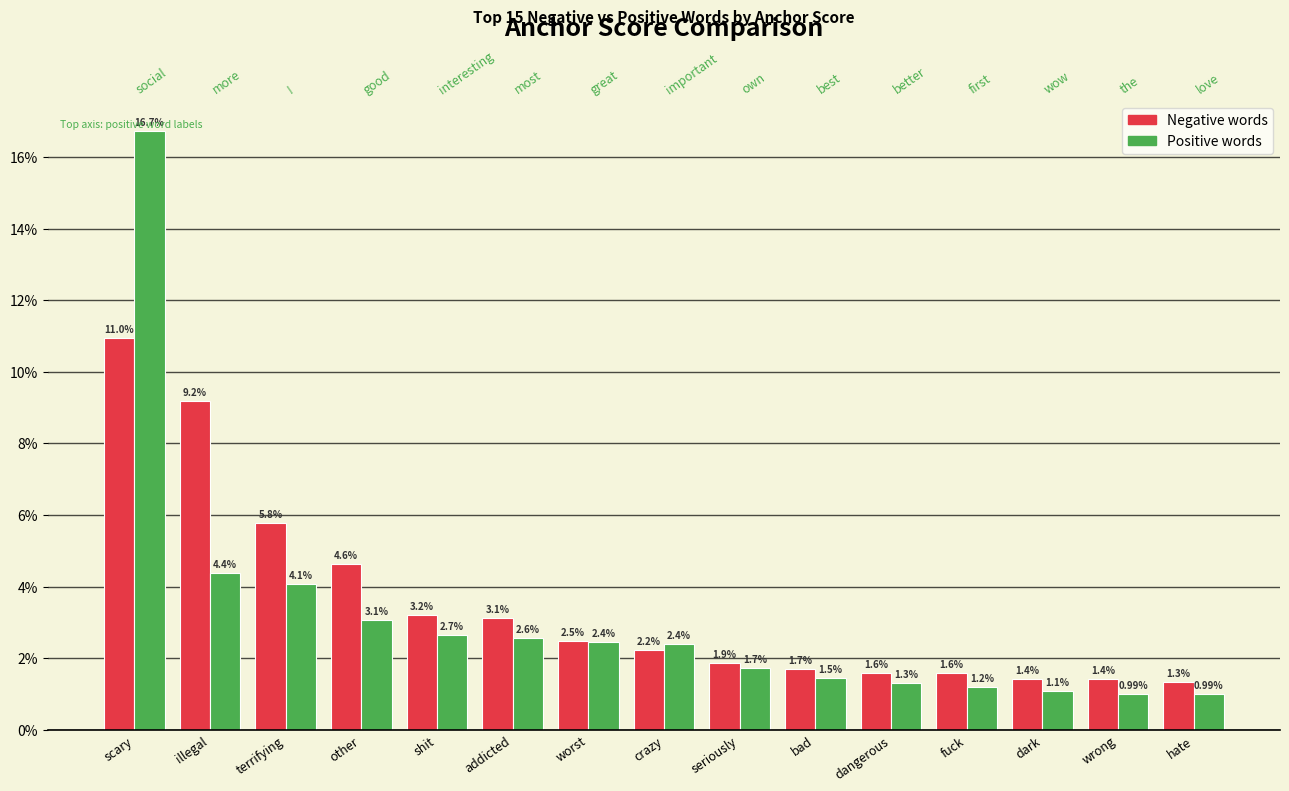

Reading right to left, transcribe all the data shown in this chart.

negative anchor score: 0.0	0.0	0.0	0.0	0.0	0.0	0.0	0.0	0.0	0.0	0.0	0.0	0.1	0.1	0.1
positive anchor score: 0.0	0.0	0.0	0.0	0.0	0.0	0.0	0.0	0.0	0.0	0.0	0.0	0.0	0.0	0.2